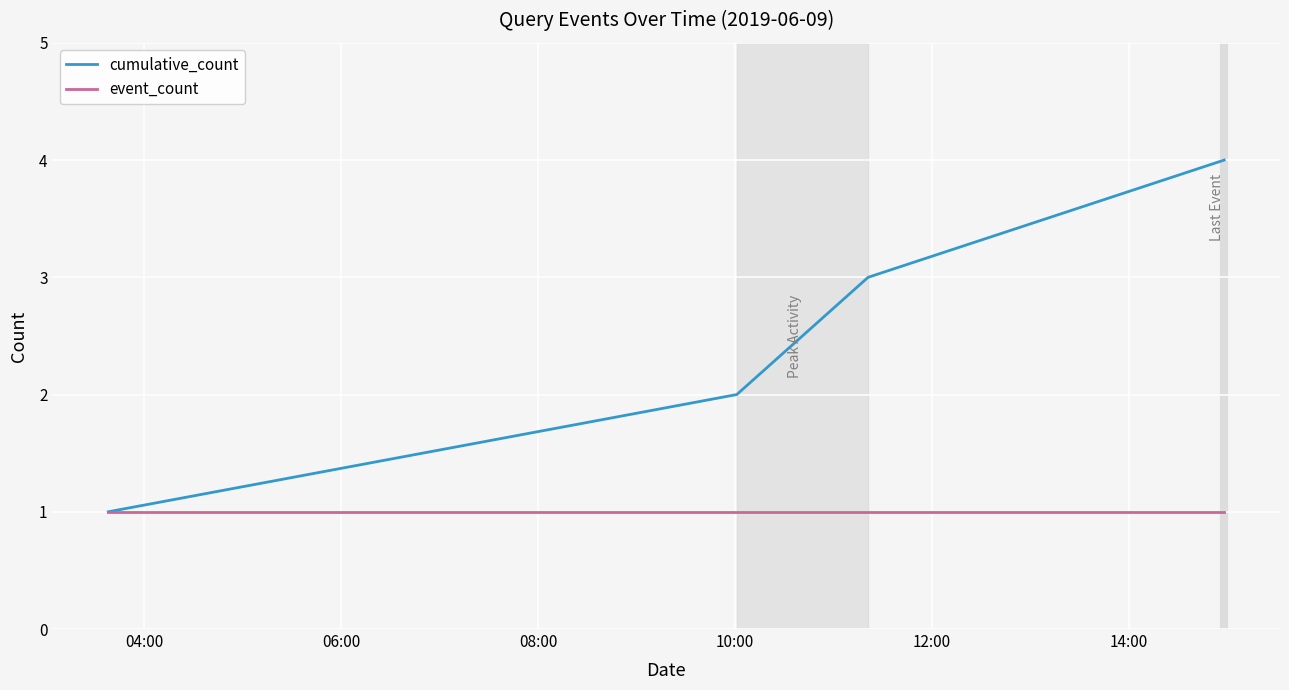

True or false: event_count has more than 1 interior local peaks.

False